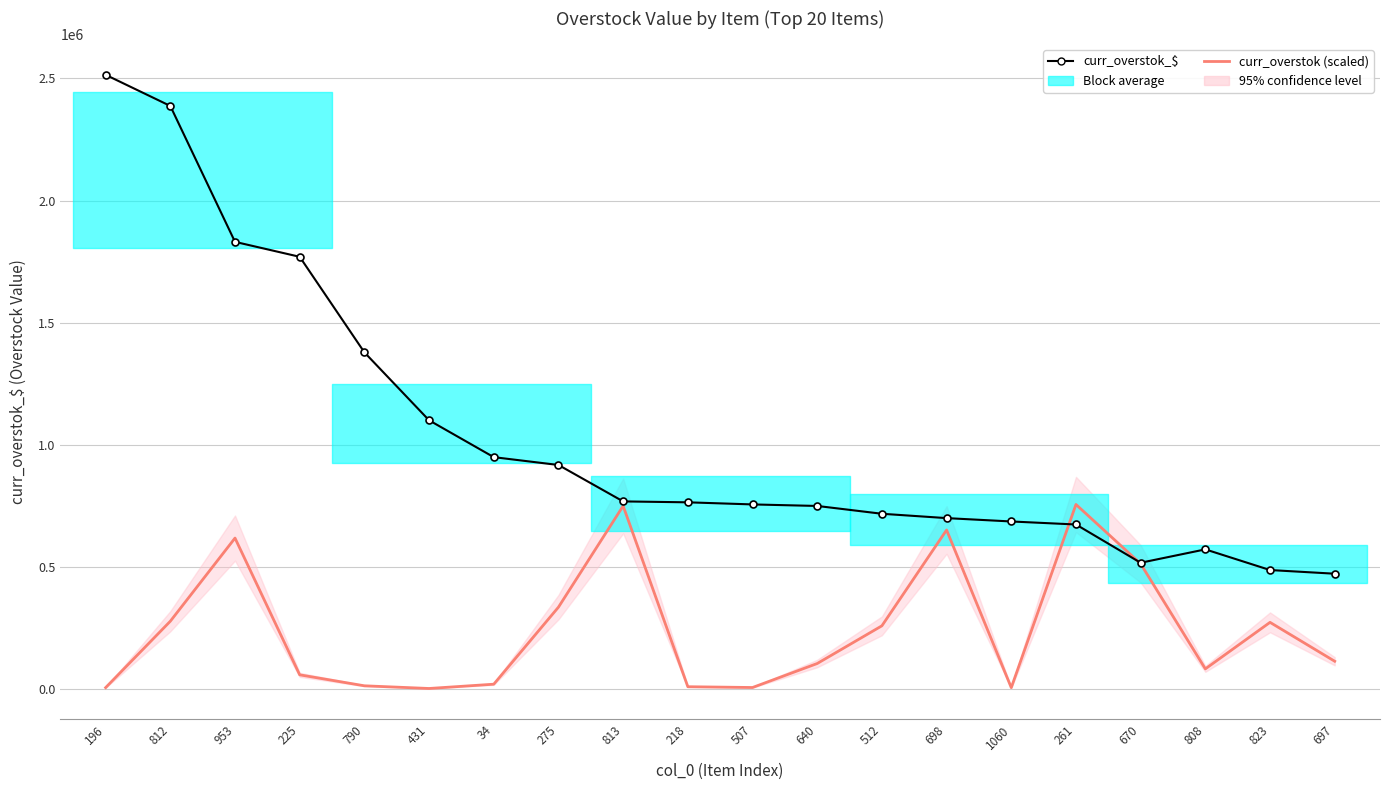

What is the highest value of the curr_overstok_$ series?

2514993.9